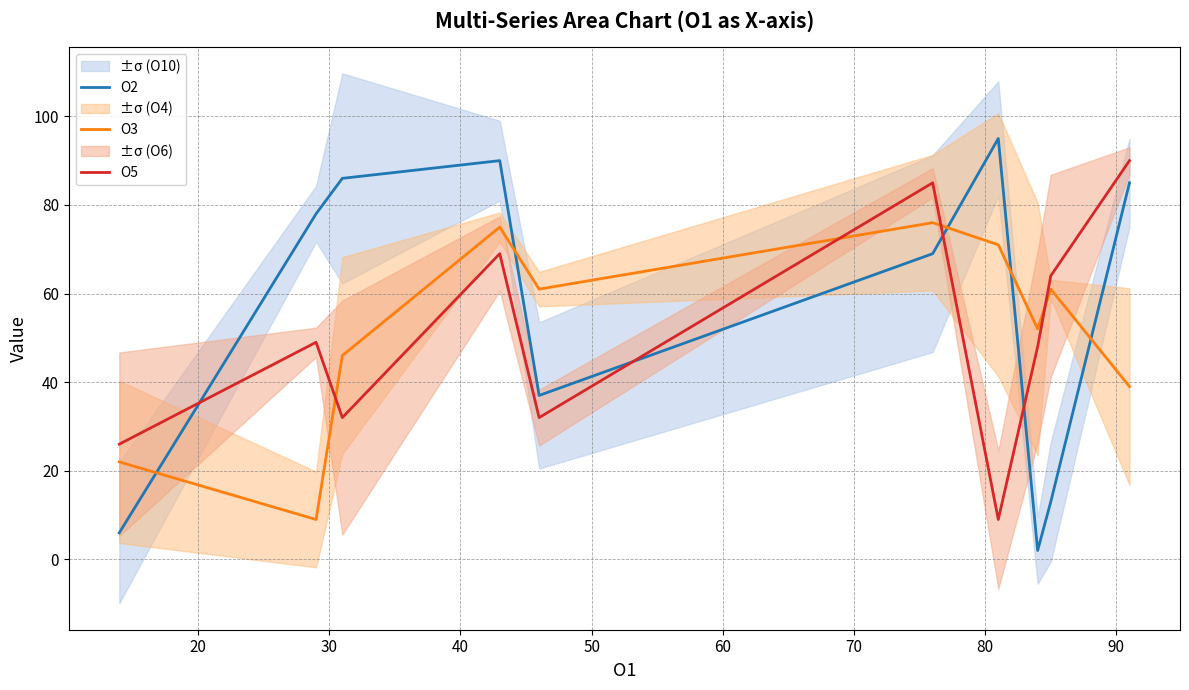

Reading left to right, what are all the values shown in this chart?

O2: 6	78	86	90	37	69	95	2	13	85
O3: 22	9	46	75	61	76	71	52	61	39
O5: 26	49	32	69	32	85	9	48	64	90